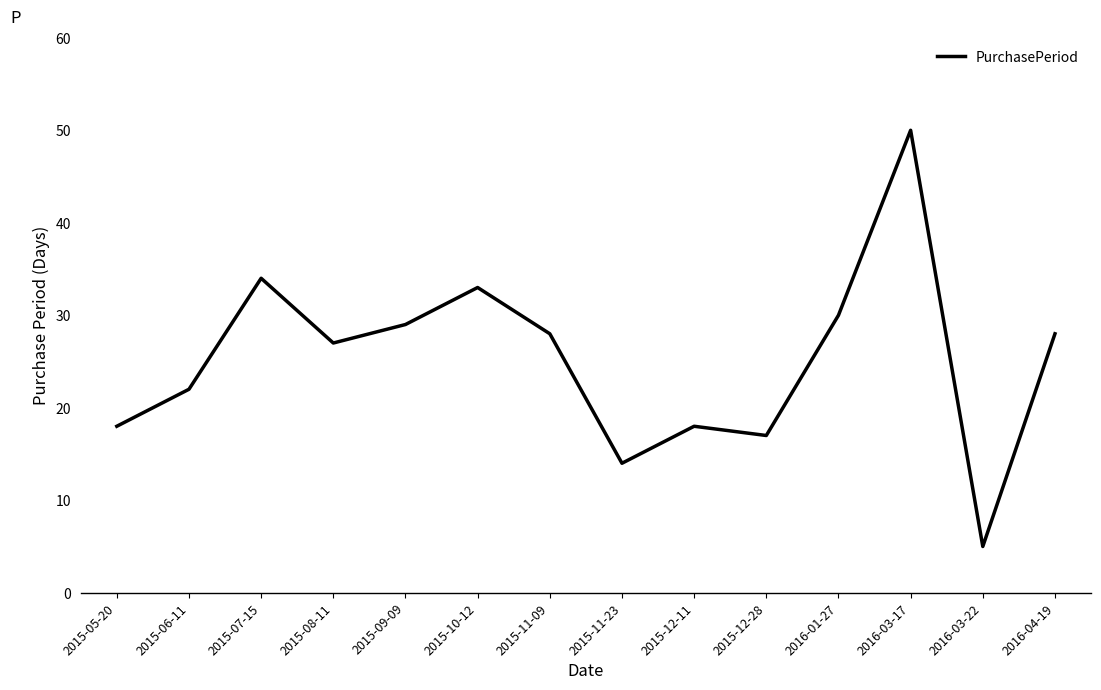

What is the change in value from 2015-06-11 to 2015-07-15?

+12